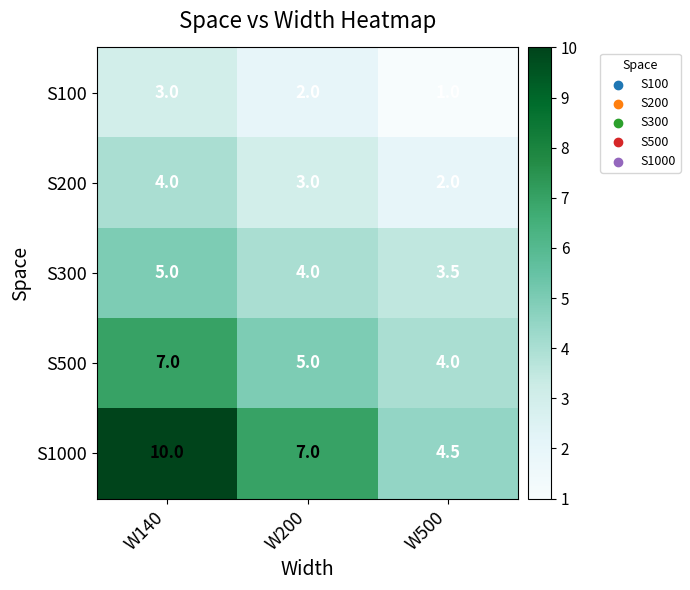

Which series has the widest spread of values?

S1000